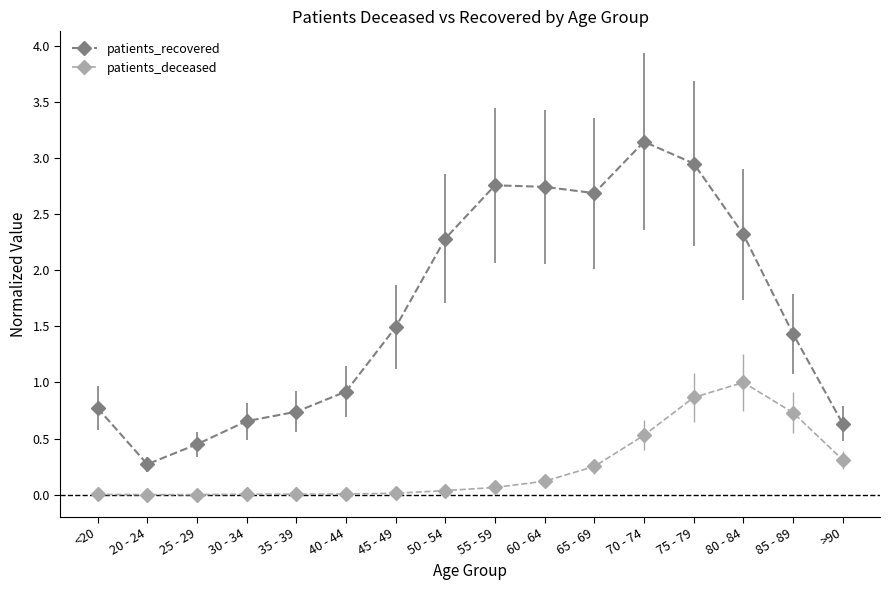

How many values in the patients_recovered series exceed 1?

9